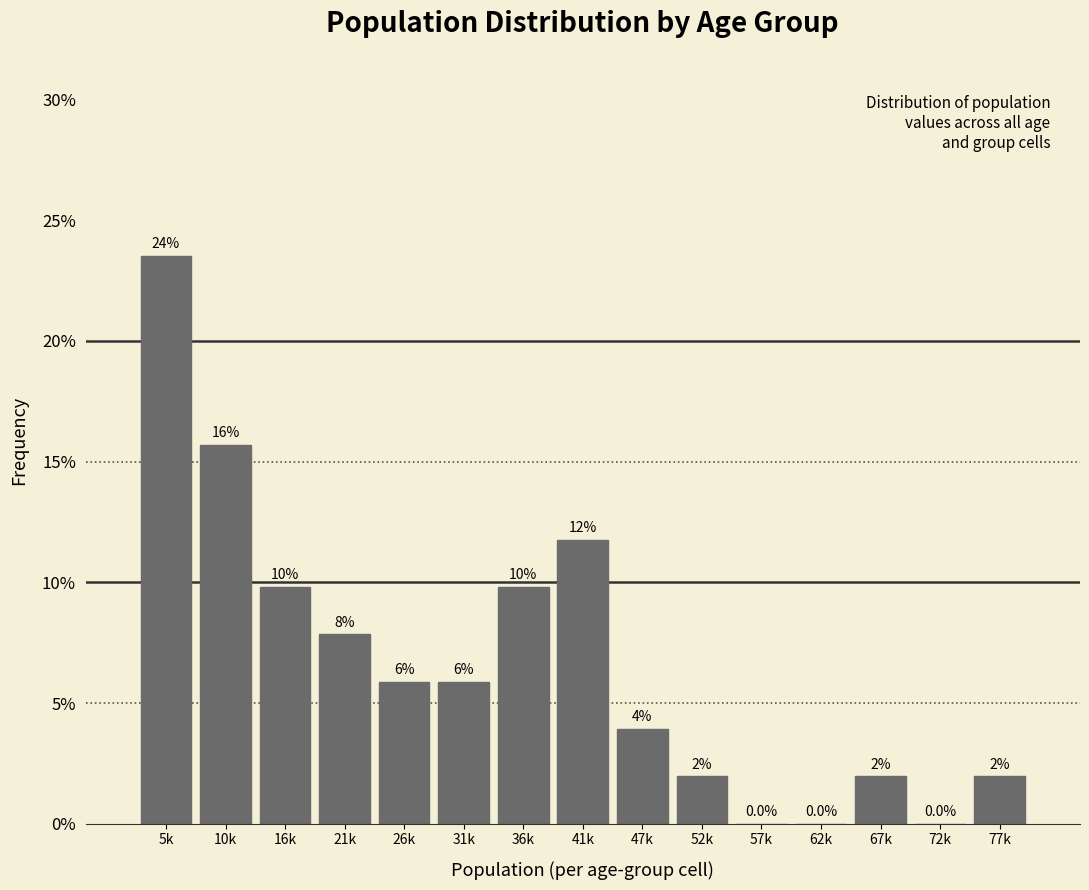

Are the bars horizontal?

No